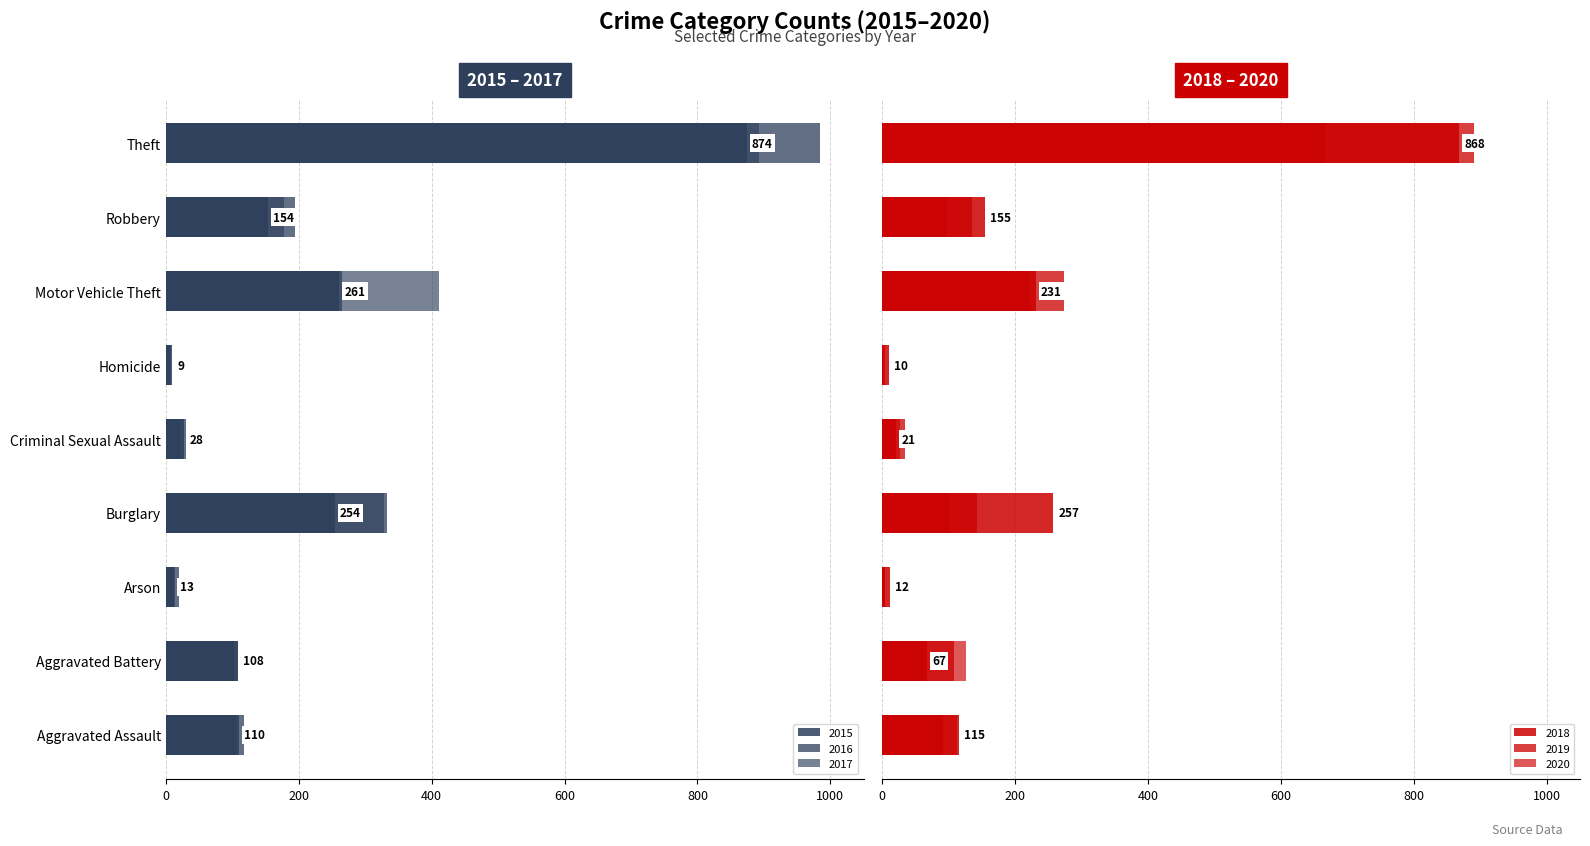

What is the sum of all 2017 values?

2066